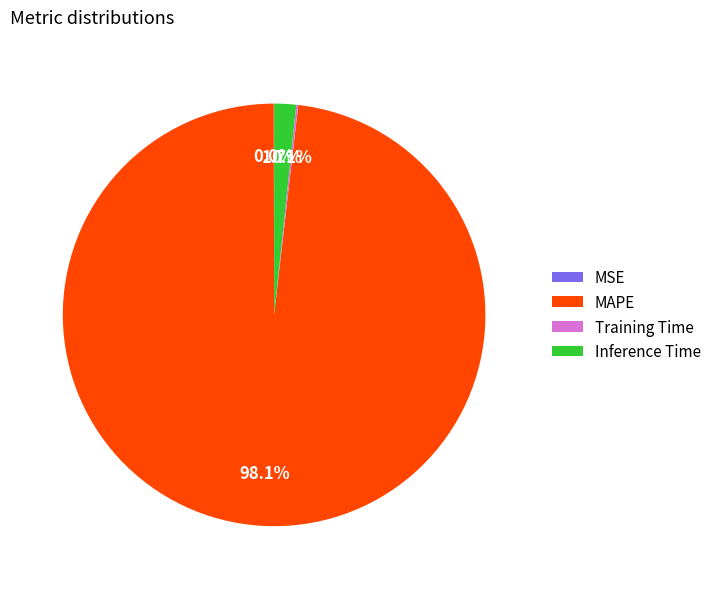

Which slice is the largest?

MAPE